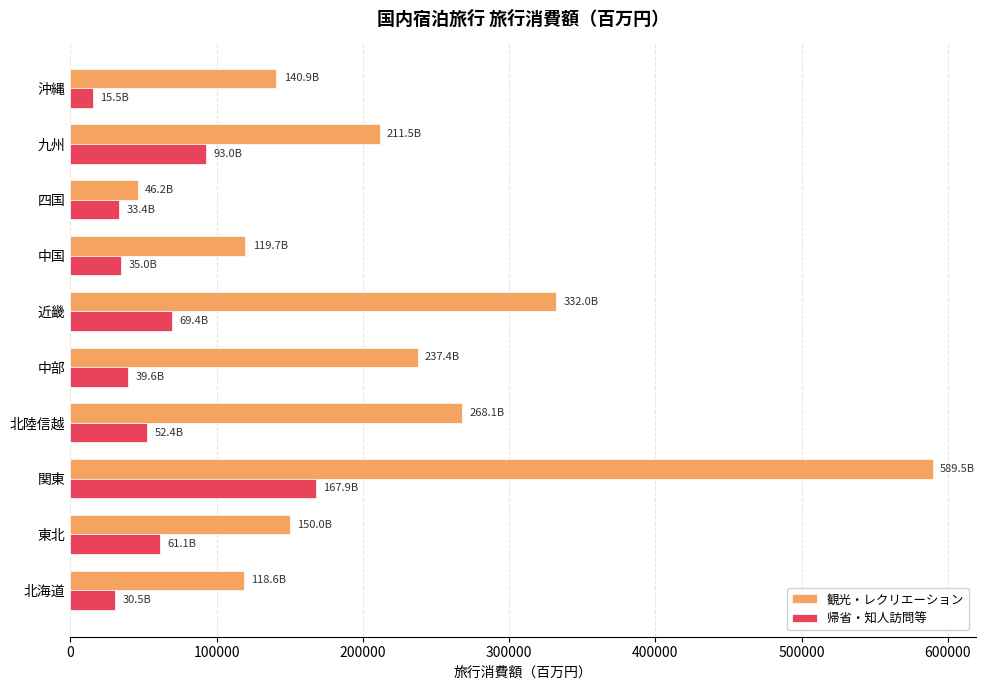

True or false: 帰省・知人訪問等 has a value of 121966.9 at 近畿.

False